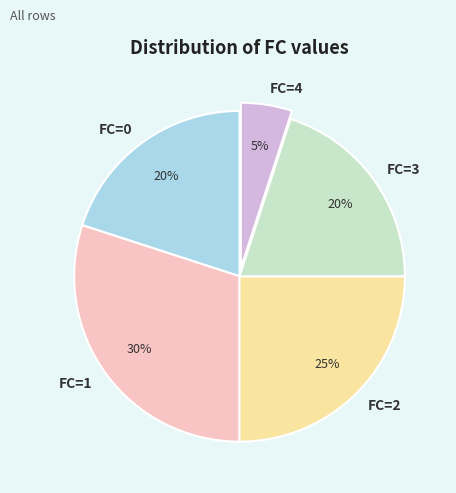

What is the smallest slice in the pie chart?

FC=4